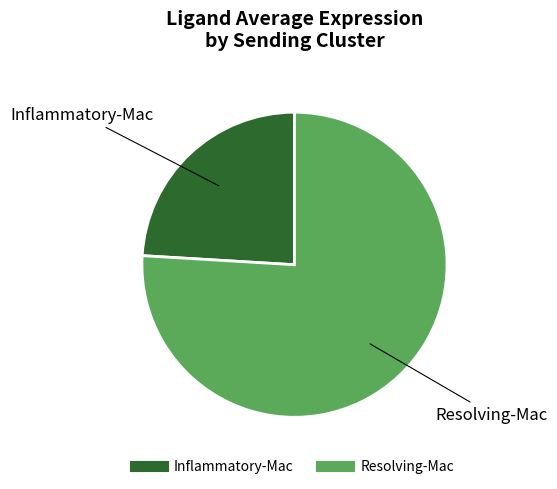

Is the sum of Inflammatory-Mac and Resolving-Mac greater than half?

Yes